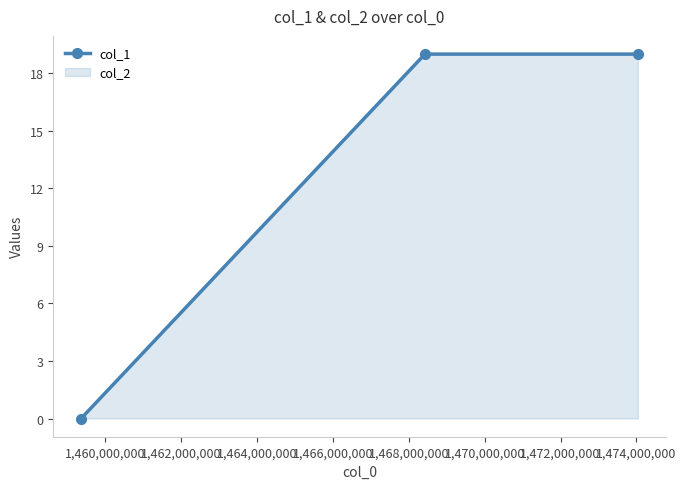

What is the maximum value shown in the chart?

19